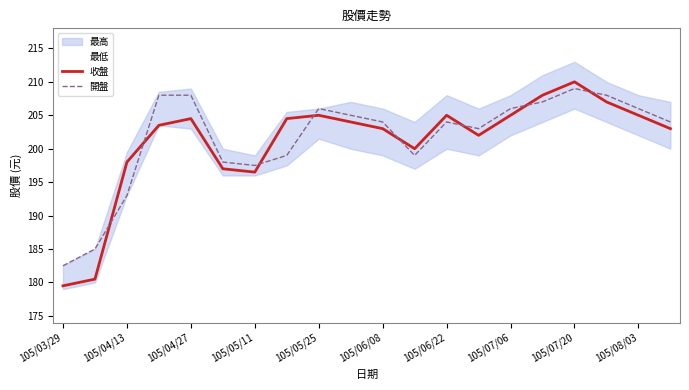

The 開盤 series shows 206.0 at 105/07/06. True or false?

True